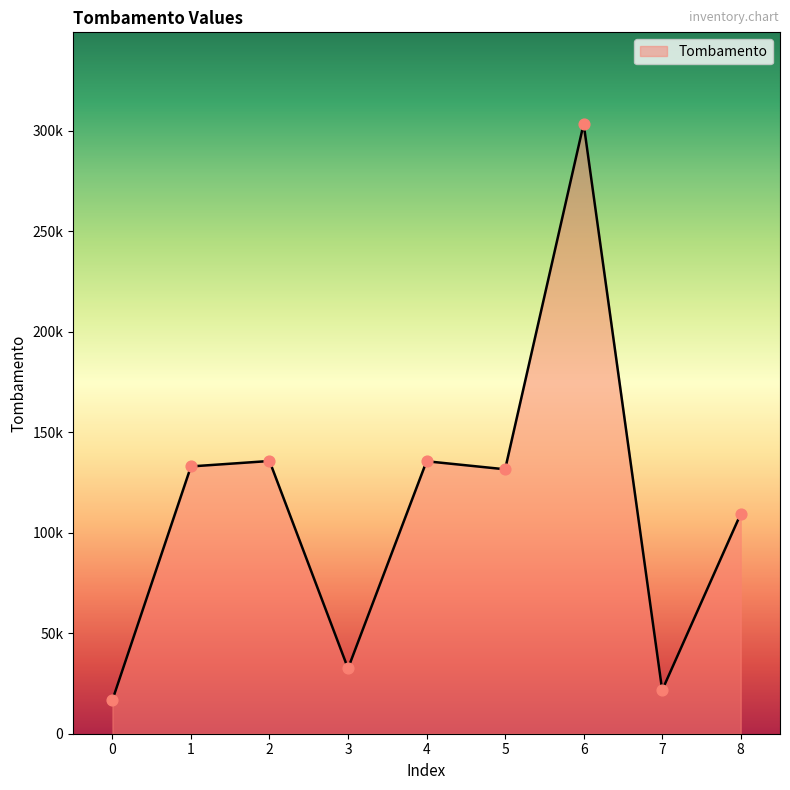

Does the chart have visible grid lines?

No